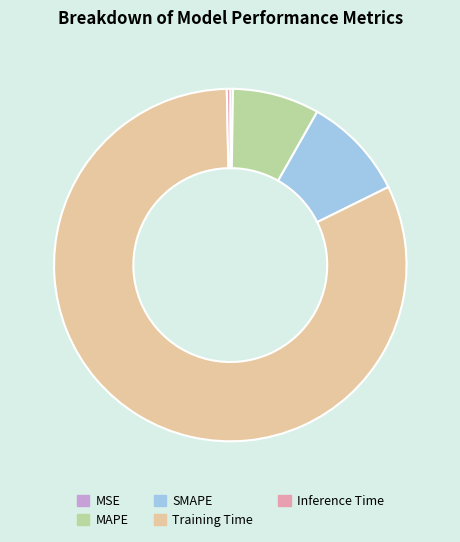

Which has a higher value, SMAPE or Inference Time?

SMAPE